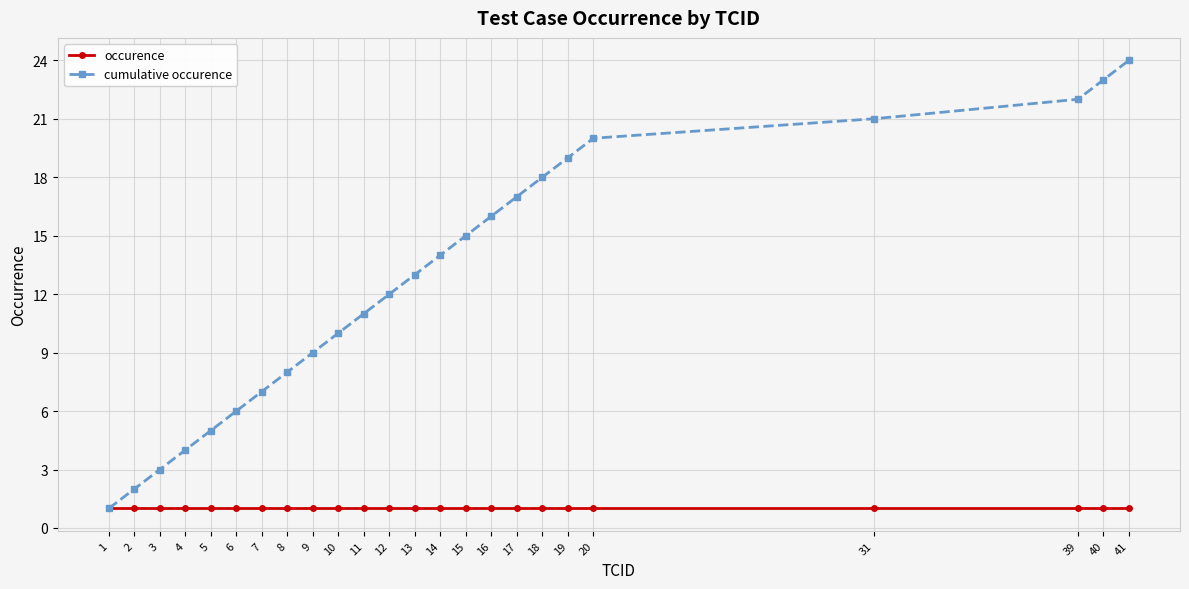

Which series changed the most between 4 and 5?

cumulative occurence